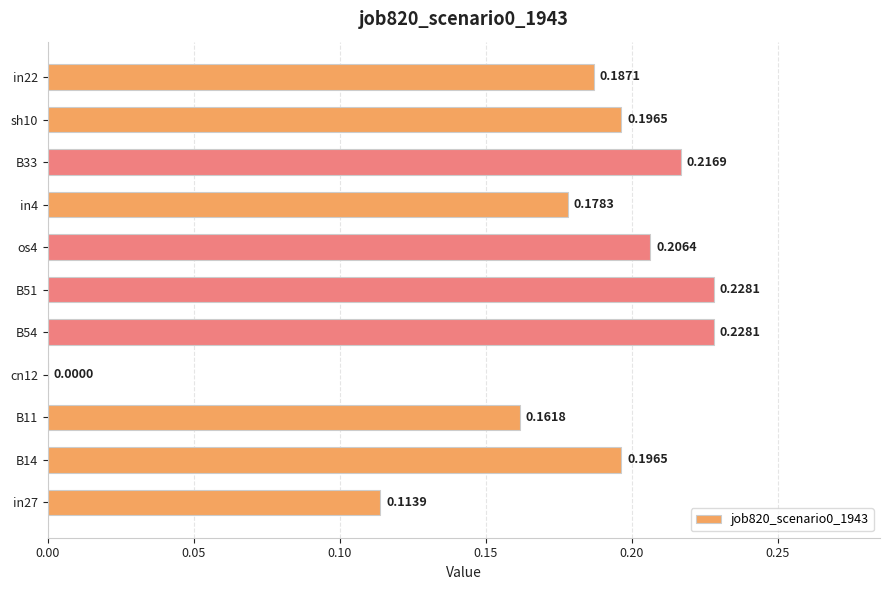

Count the values in the range 0 to 1.

11